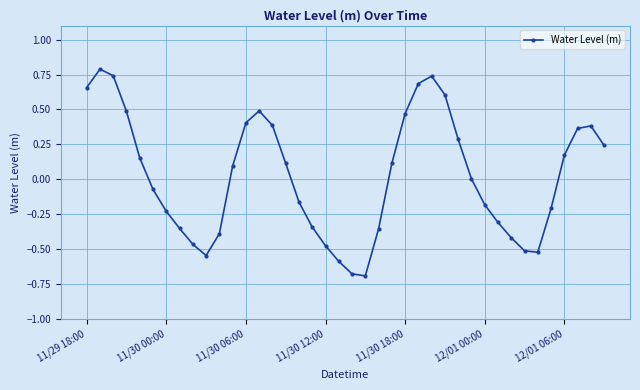

How many interior local valleys (lower than both neighbors) does the data have?

3